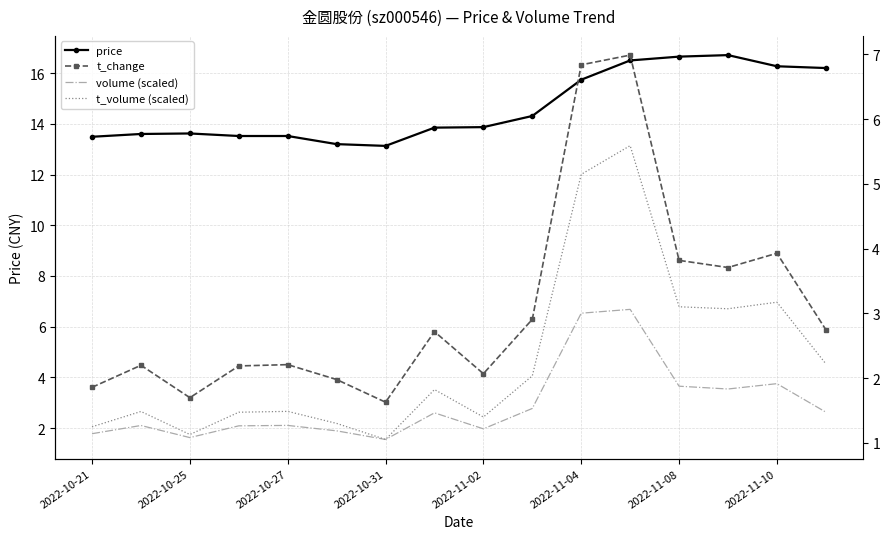

What is the maximum value for t_volume (scaled)?

5.6